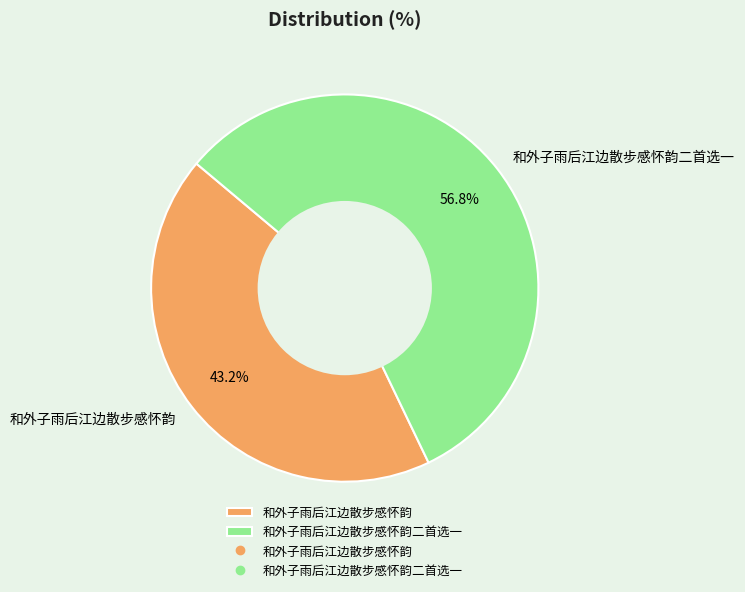

How many slices are in this pie chart?

2